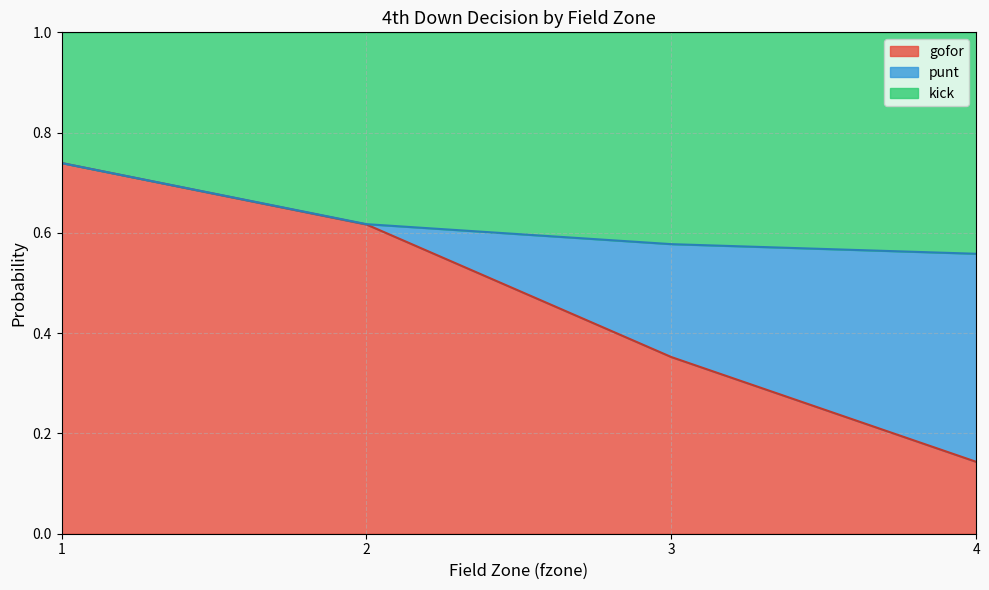

The value of gofor at 3 is 0.2. True or false?

False